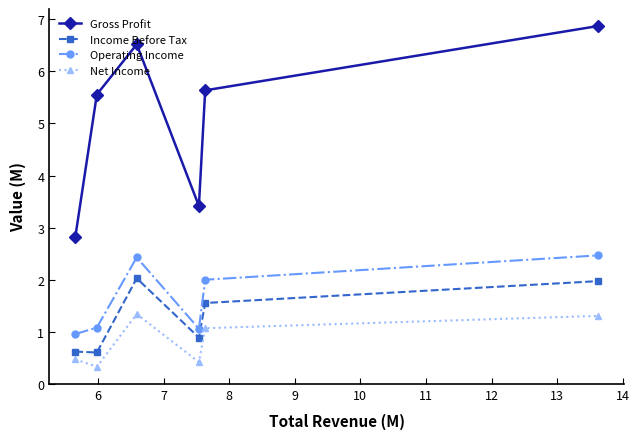

What is the value of the Gross Profit point at the 1st from the left?

2.8